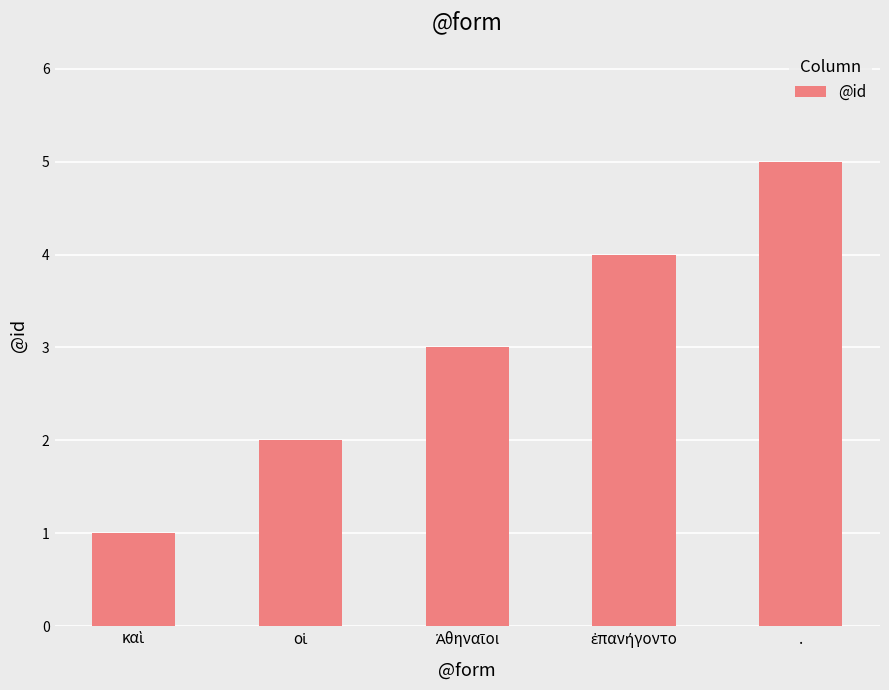

How many series are shown in this chart?

1